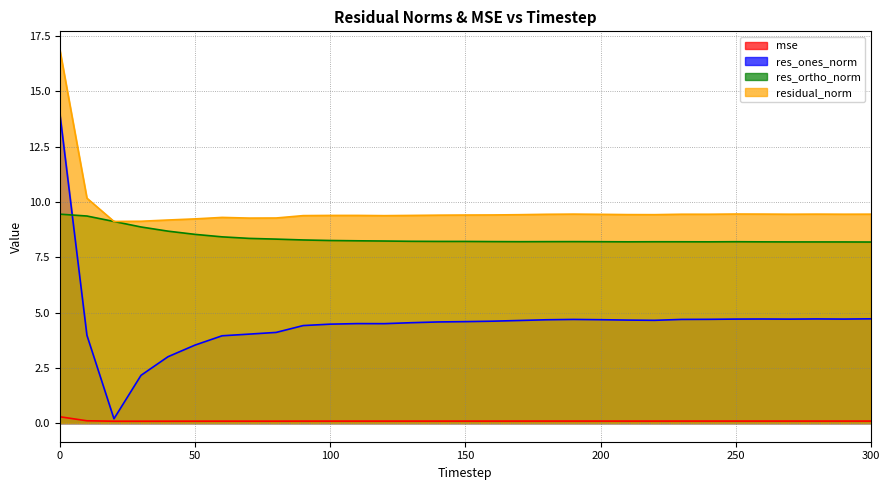

True or false: mse and res_ortho_norm cross at least once.

False